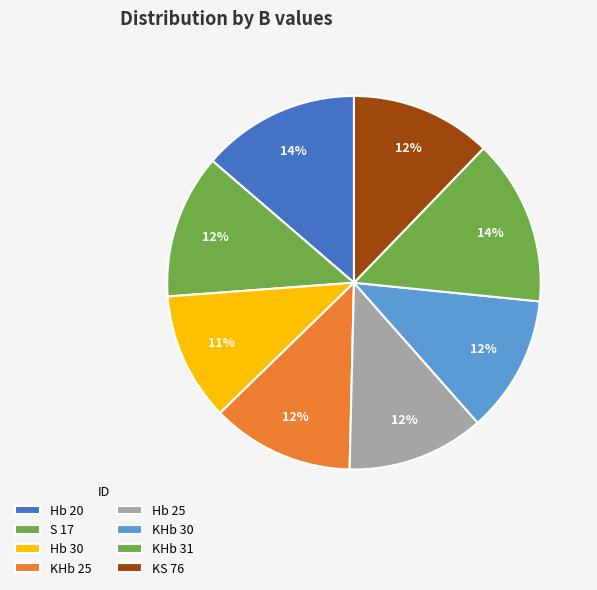

Rank the categories by value from lowest to highest.

Hb 30, KHb 30, Hb 25, KS 76, KHb 25, S 17, Hb 20, KHb 31